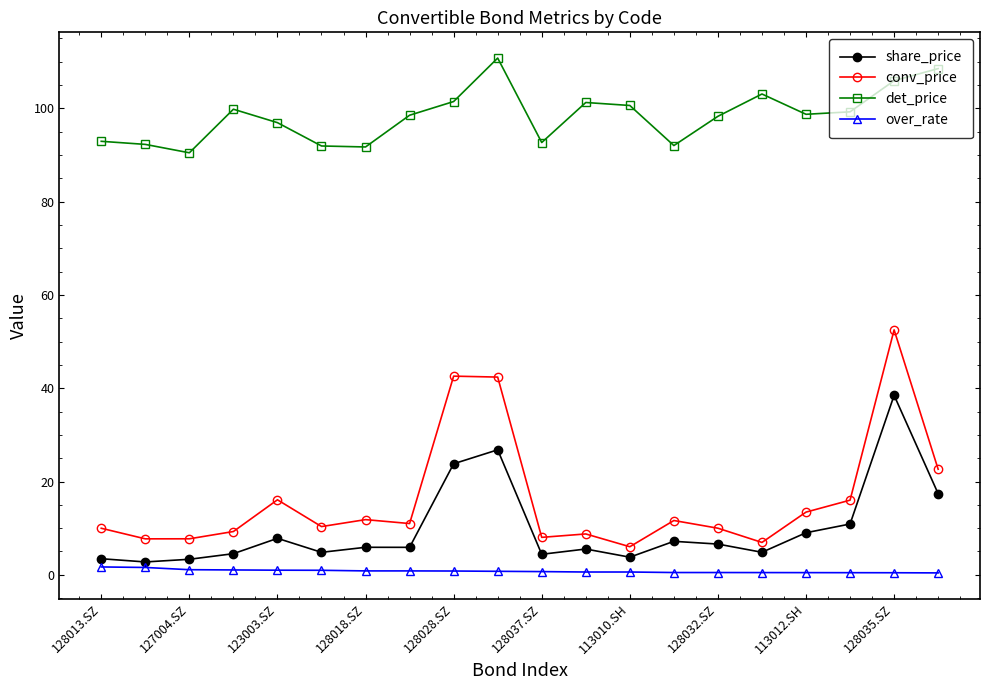

True or false: conv_price has more than 2 interior local peaks.

True